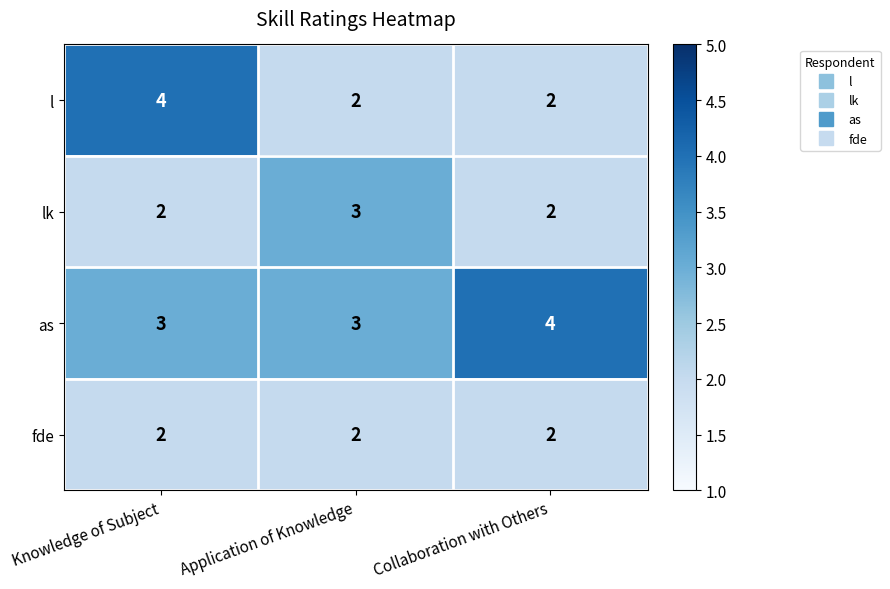

At which category is the sum across all series the highest?

Knowledge of Subject